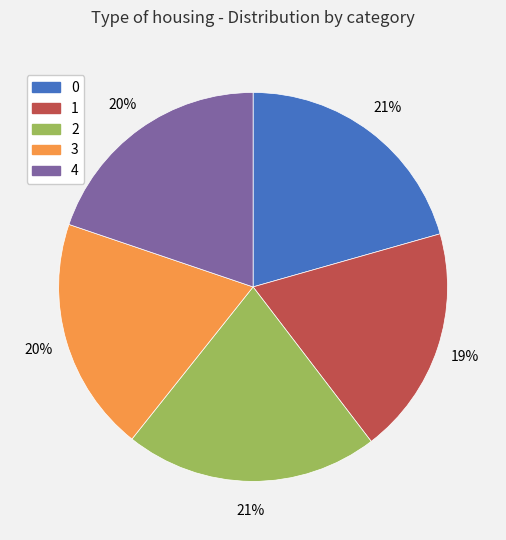

What percentage is the 4 slice, to the nearest percent?

20%